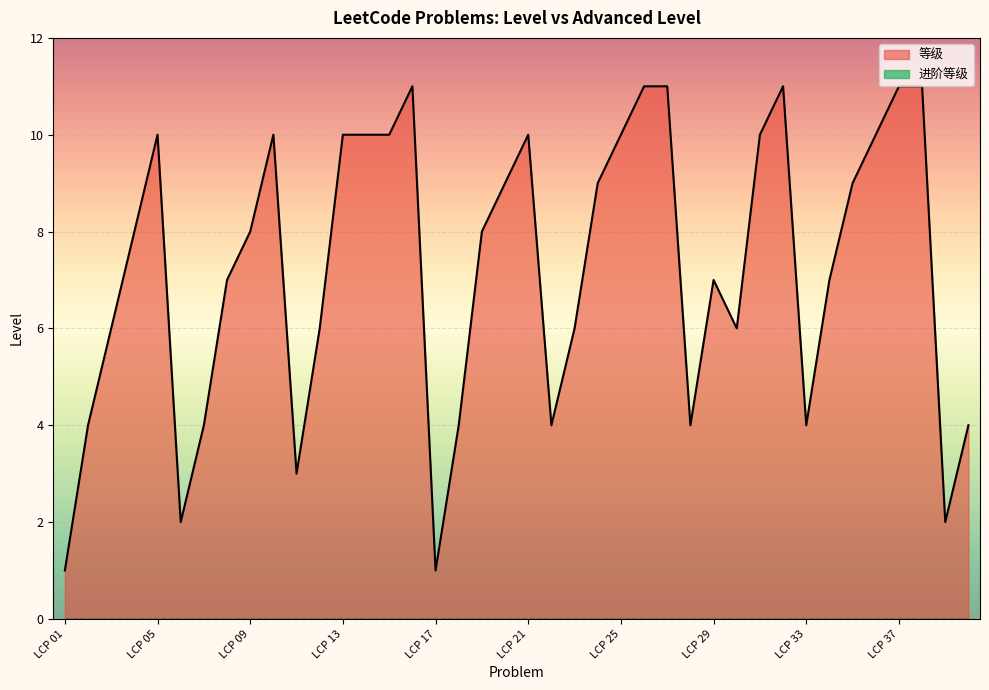

Read the value at LCP 38.

11